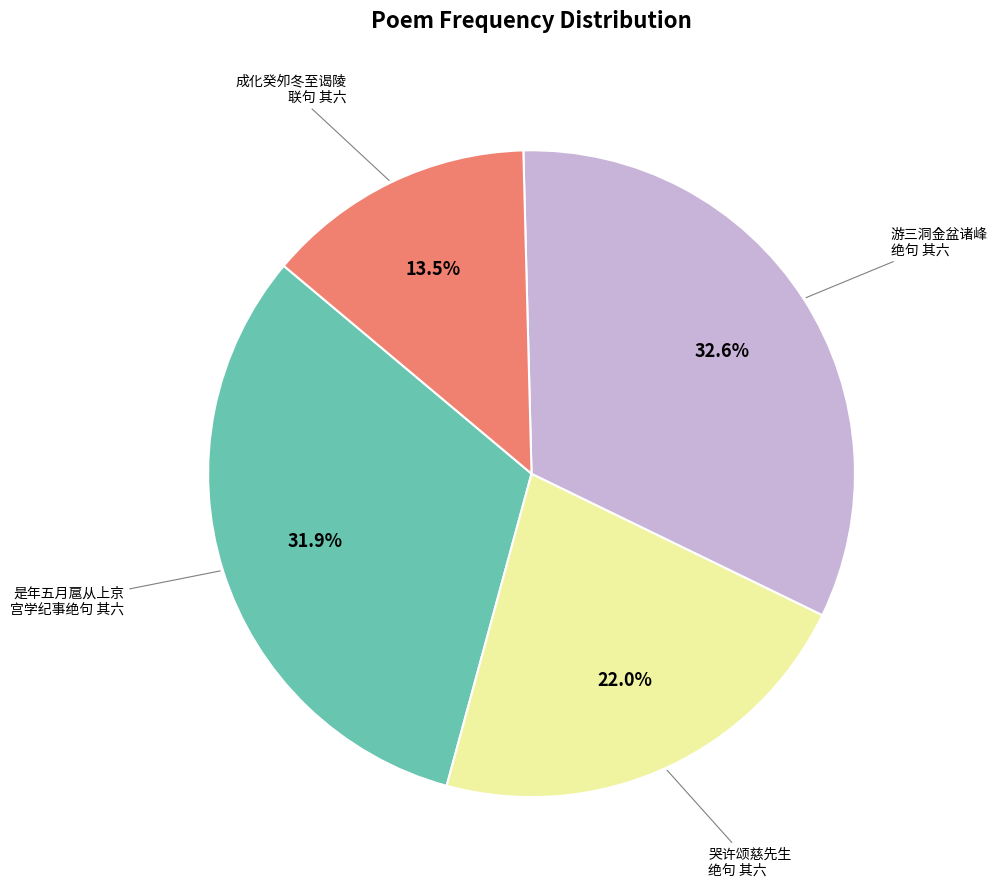

How many slices are in this pie chart?

4